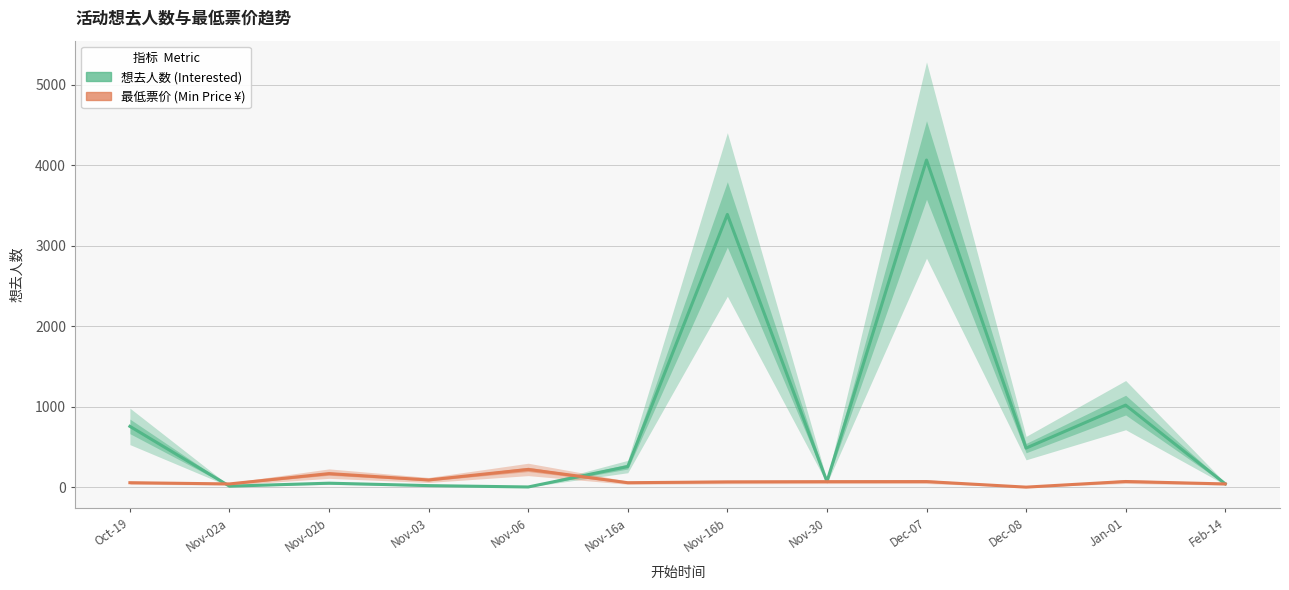

What position from the left is Dec-07?

9